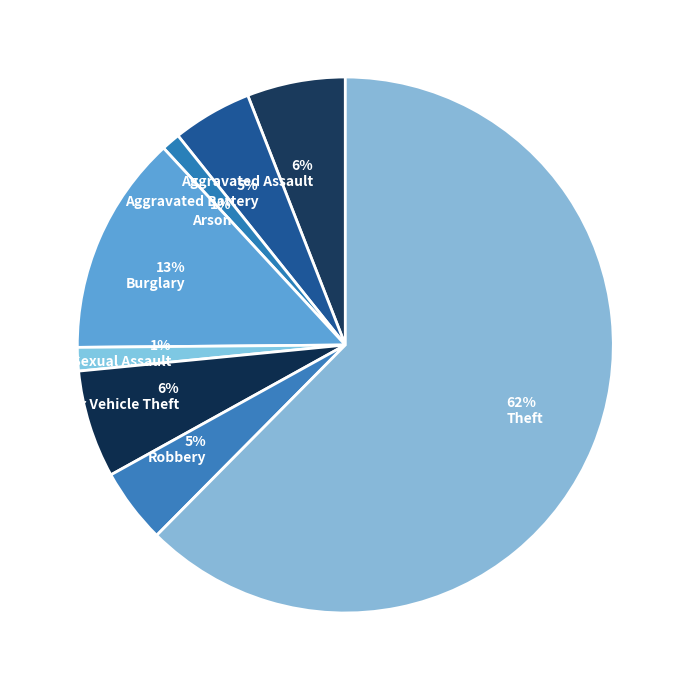

How many segments does this pie chart have?

8